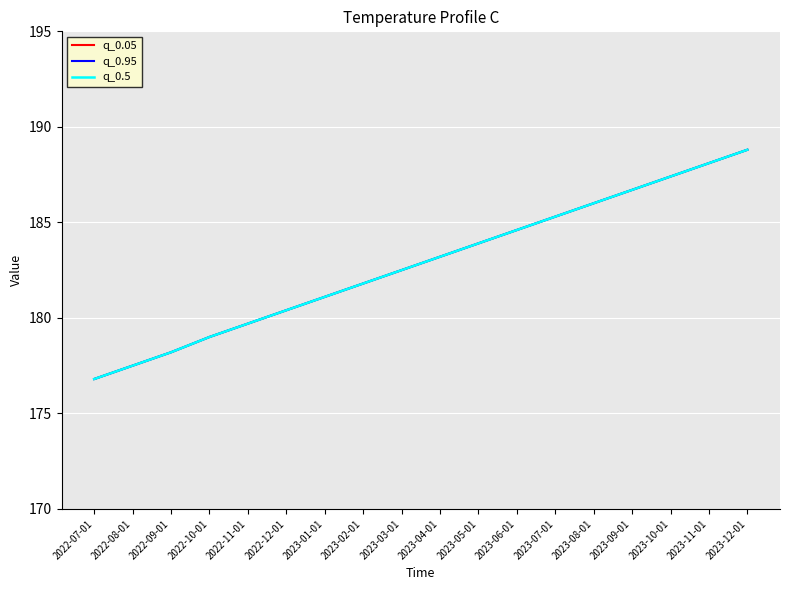

Reading left to right, what are all the values shown in this chart?

q_0.05: 176.8	177.5	178.2	179.0	179.7	180.4	181.1	181.8	182.5	183.2	183.9	184.6	185.3	186.0	186.7	187.4	188.1	188.8
q_0.95: 176.8	177.5	178.2	179.0	179.7	180.4	181.1	181.8	182.5	183.2	183.9	184.6	185.3	186.0	186.7	187.4	188.1	188.8
q_0.5: 176.8	177.5	178.2	179.0	179.7	180.4	181.1	181.8	182.5	183.2	183.9	184.6	185.3	186.0	186.7	187.4	188.1	188.8